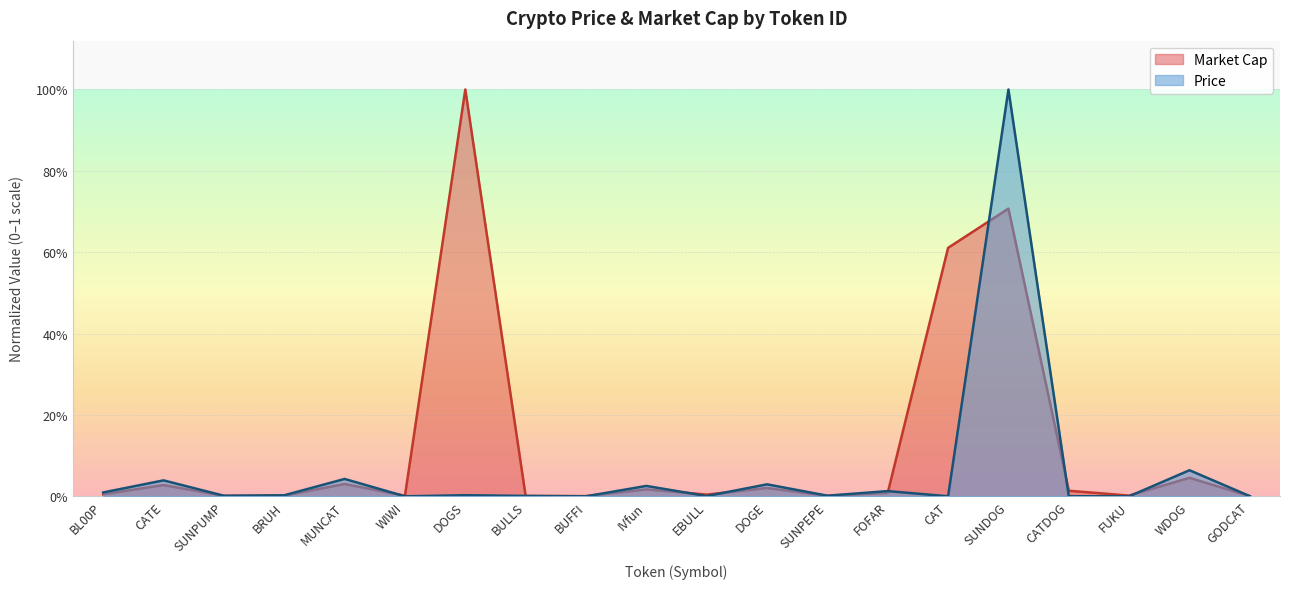

List the series in order of their peak value, lowest first.

Price, Market Cap